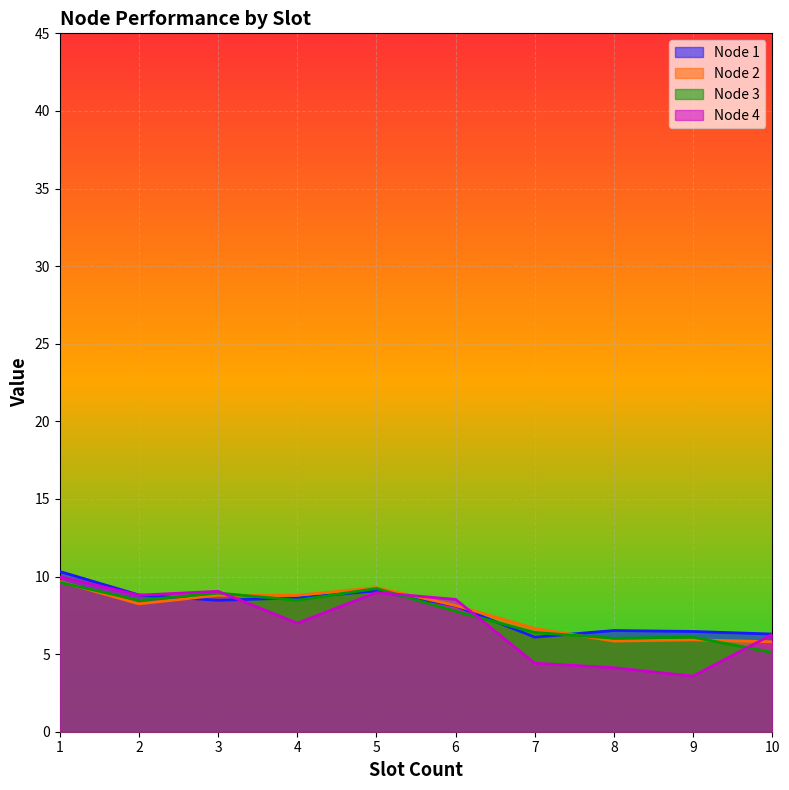

At which label is Node 3 closest to 7?

7